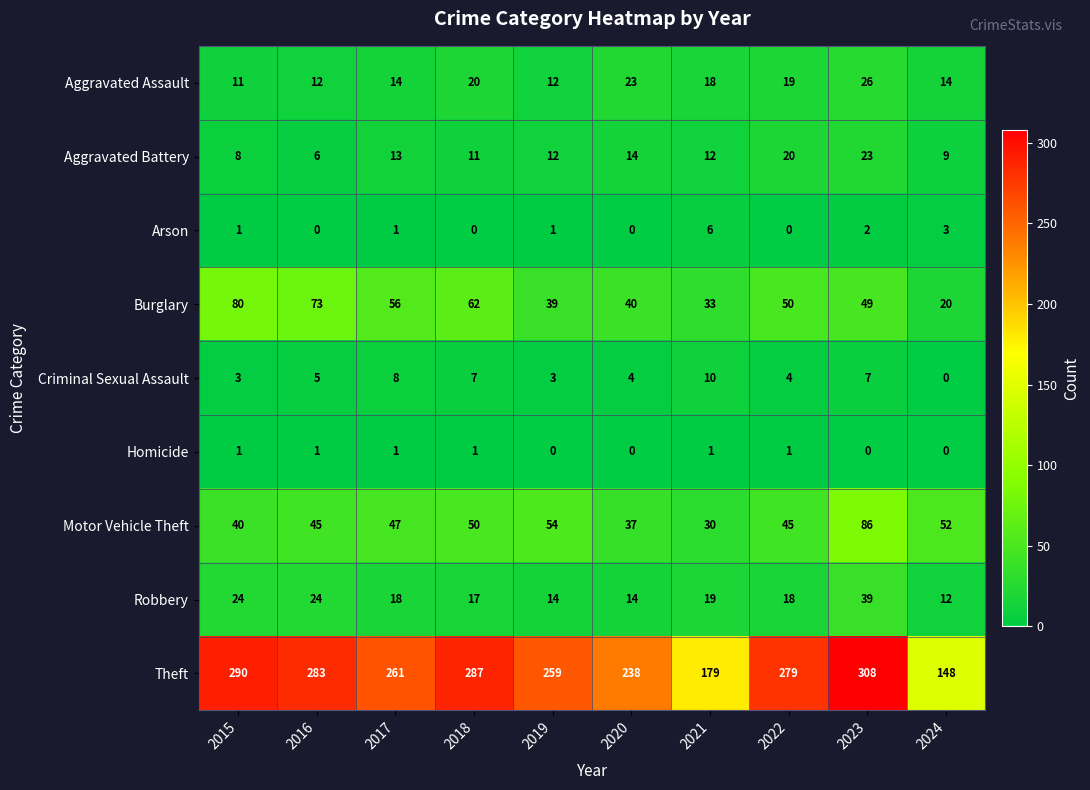

What is the sum of all Arson values?

14